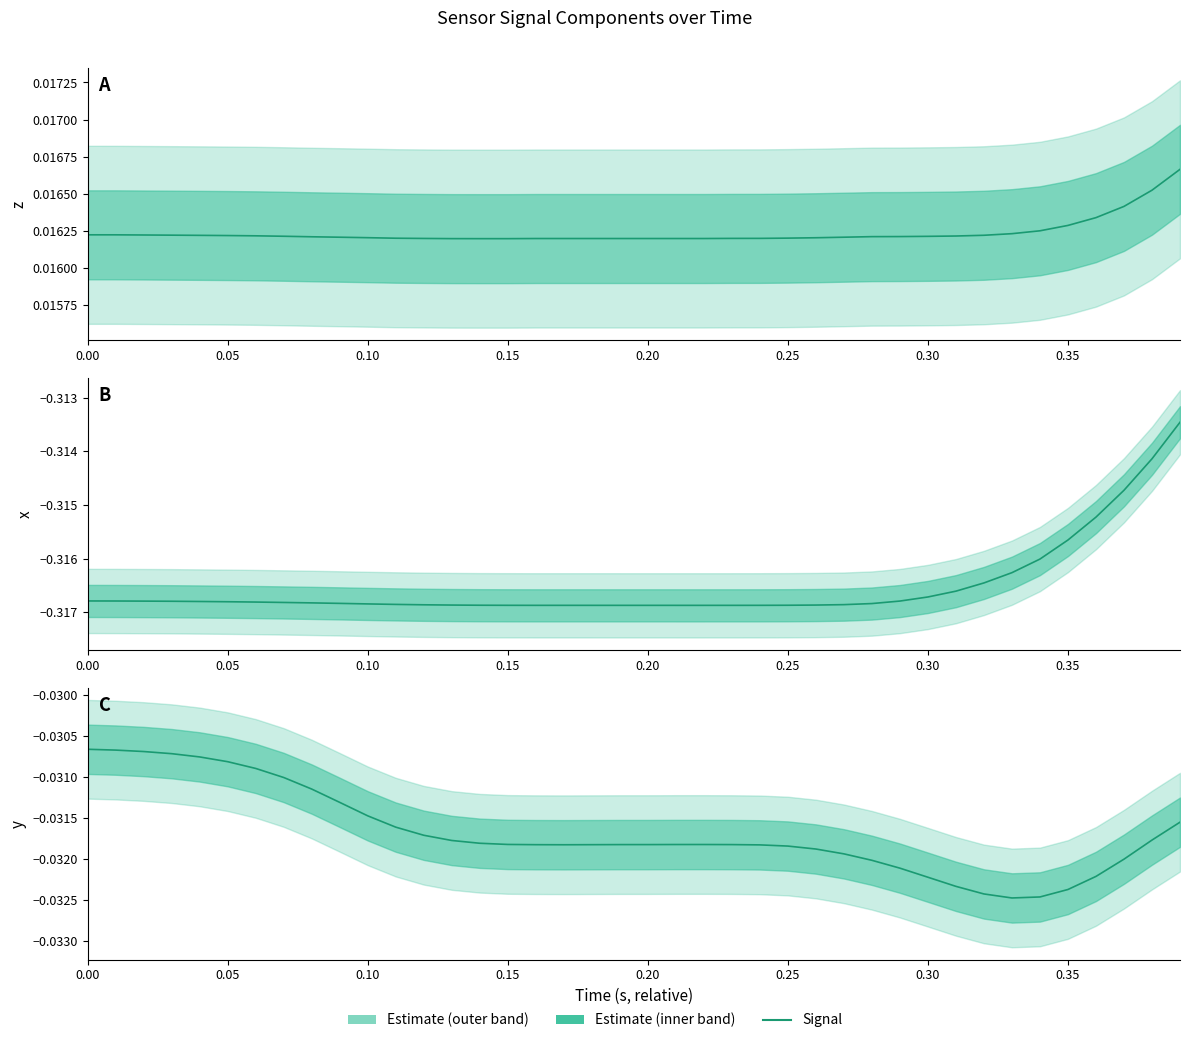

True or false: y signal and x signal intersect in this chart.

False